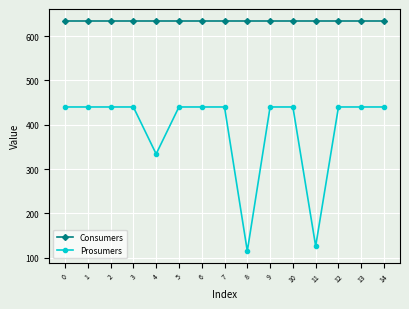

What is the spread (max minus min) of values at 1?

195